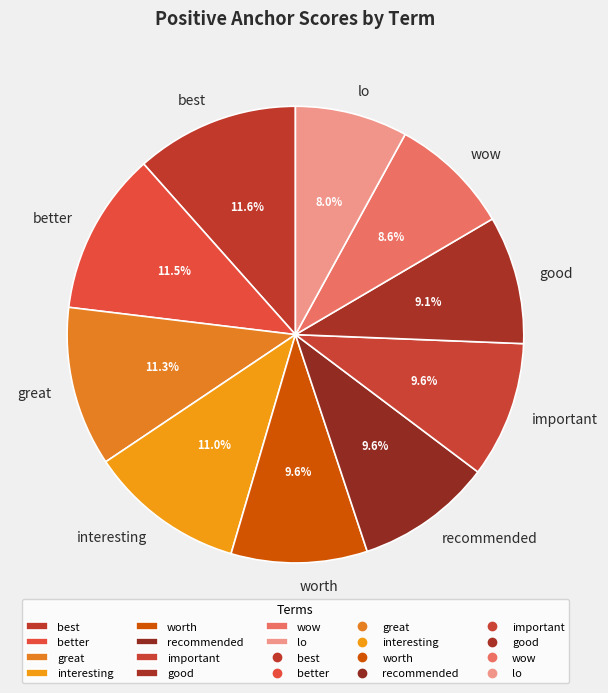

Is there any slice that represents more than half of the pie?

No